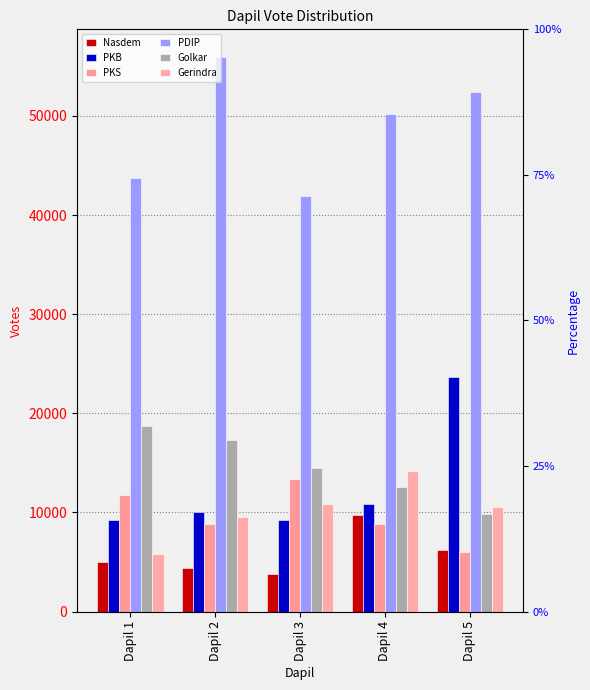

Is the value of PKB at Dapil 4 greater than the value of Gerindra at Dapil 1?

Yes